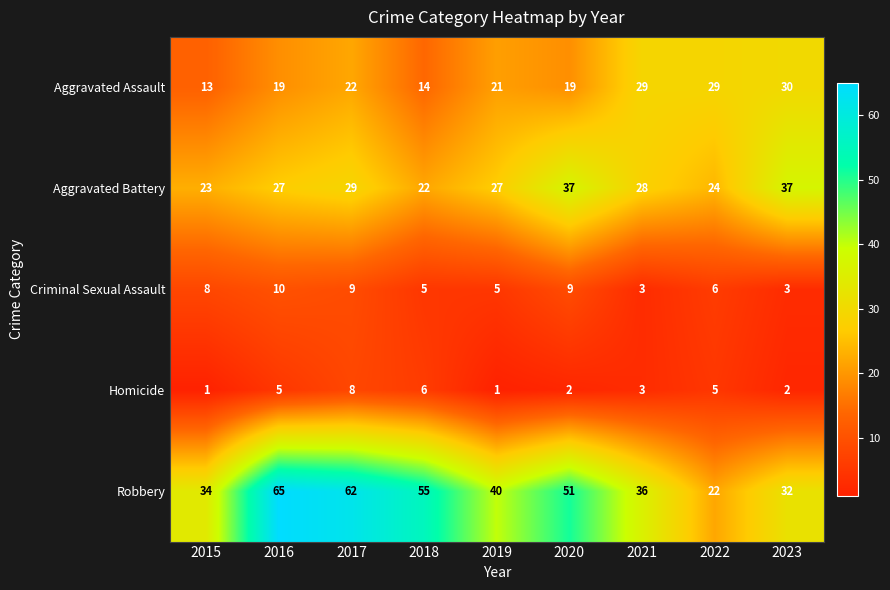

At how many categories does at least one series exceed 7?

9